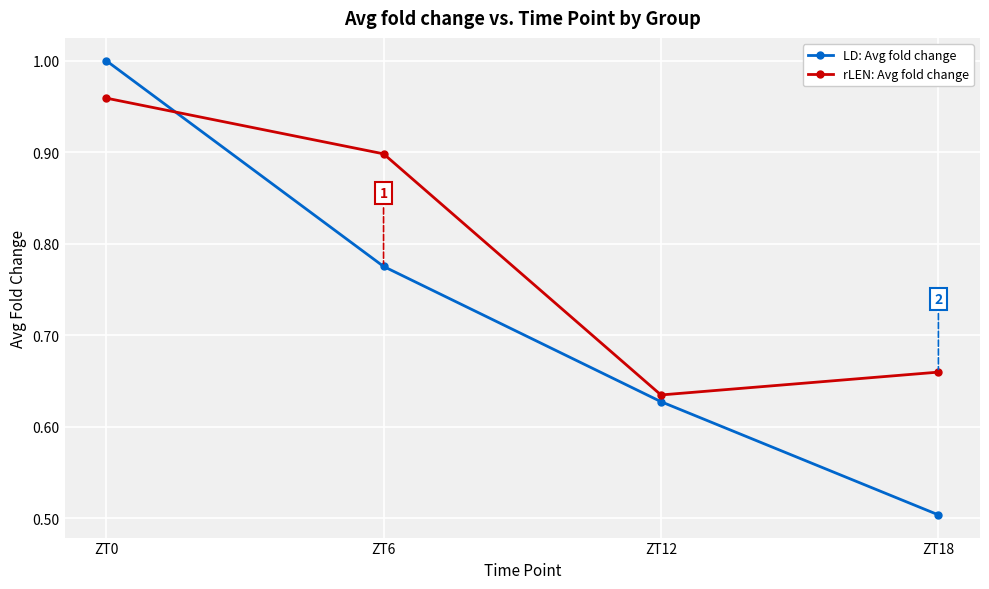

What are all the series names shown in the legend?

LD: Avg fold change, rLEN: Avg fold change